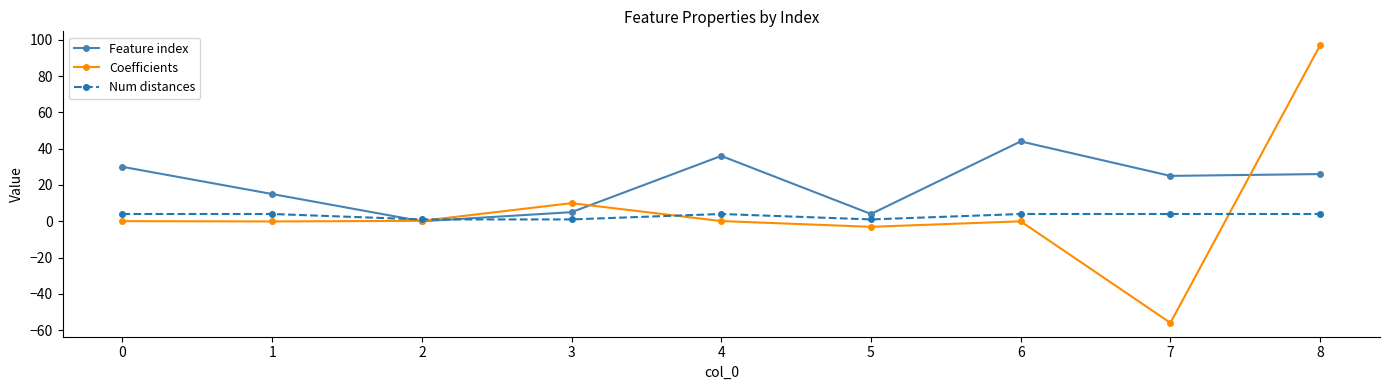

How many lines are shown in the chart?

3